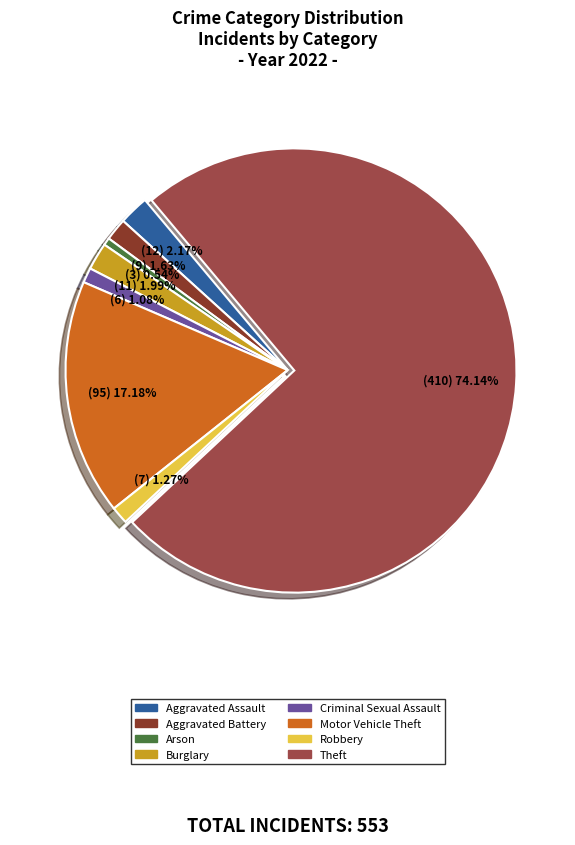

Is there a majority slice in this chart?

Yes